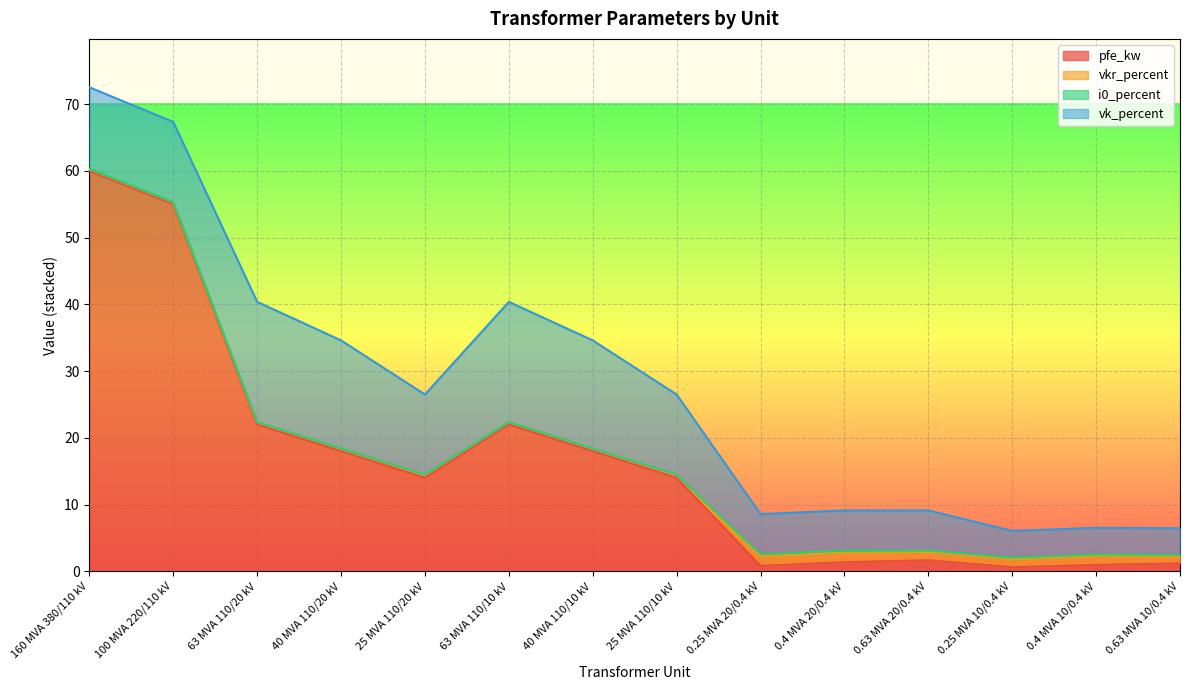

What is the label of the 7th point from the right?

25 MVA 110/10 kV